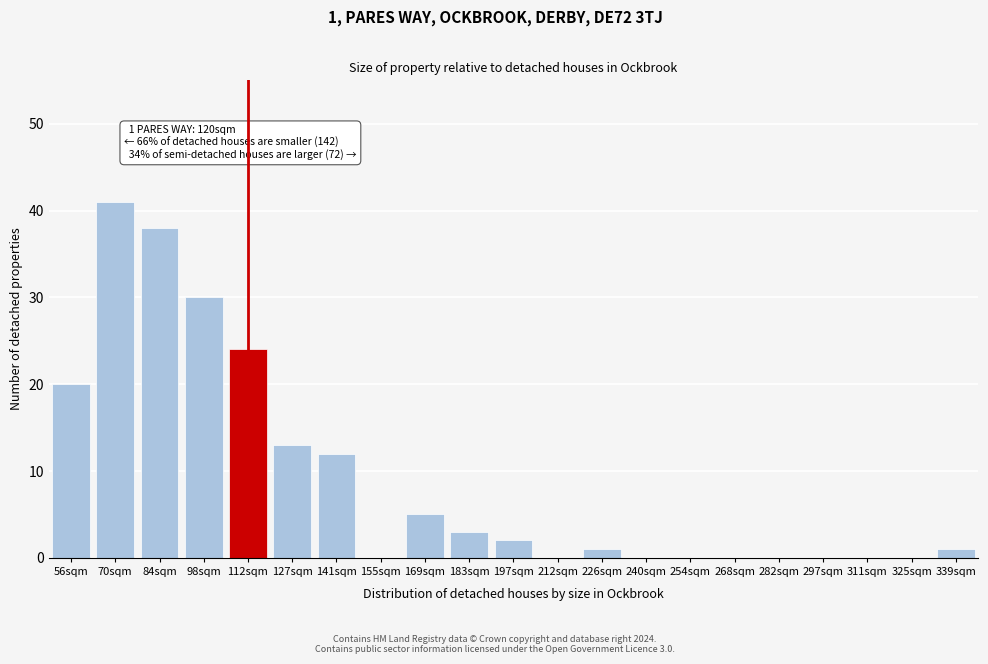

Reading left to right, list all the values displayed in this chart.

56sqm=20	70sqm=41	84sqm=38	98sqm=30	112sqm=24	127sqm=13	141sqm=12	155sqm=0	169sqm=5	183sqm=3	197sqm=2	212sqm=0	226sqm=1	240sqm=0	254sqm=0	268sqm=0	282sqm=0	297sqm=0	311sqm=0	325sqm=0	339sqm=1